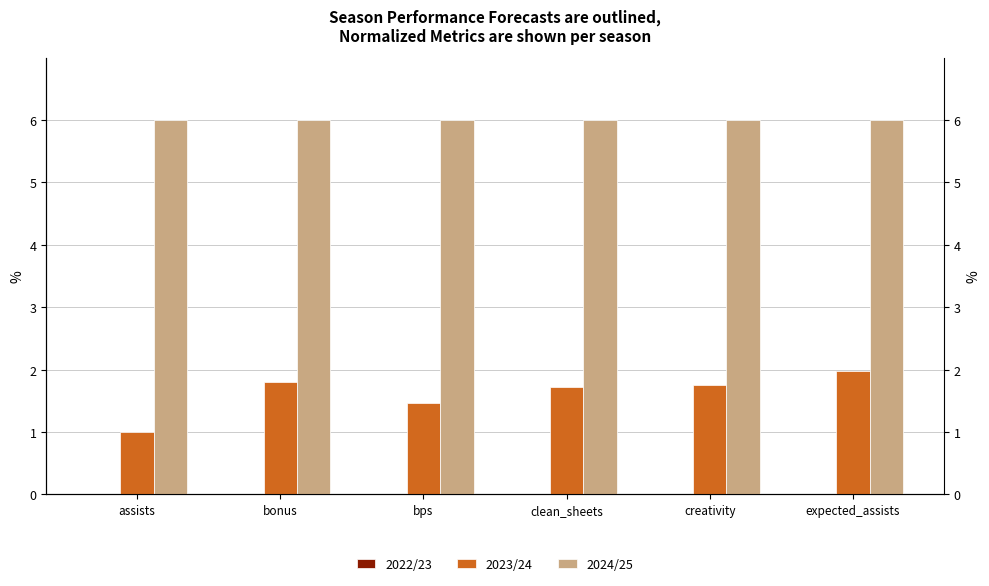

Rank the categories by 2023/24 value from lowest to highest.

assists, bps, clean_sheets, creativity, bonus, expected_assists